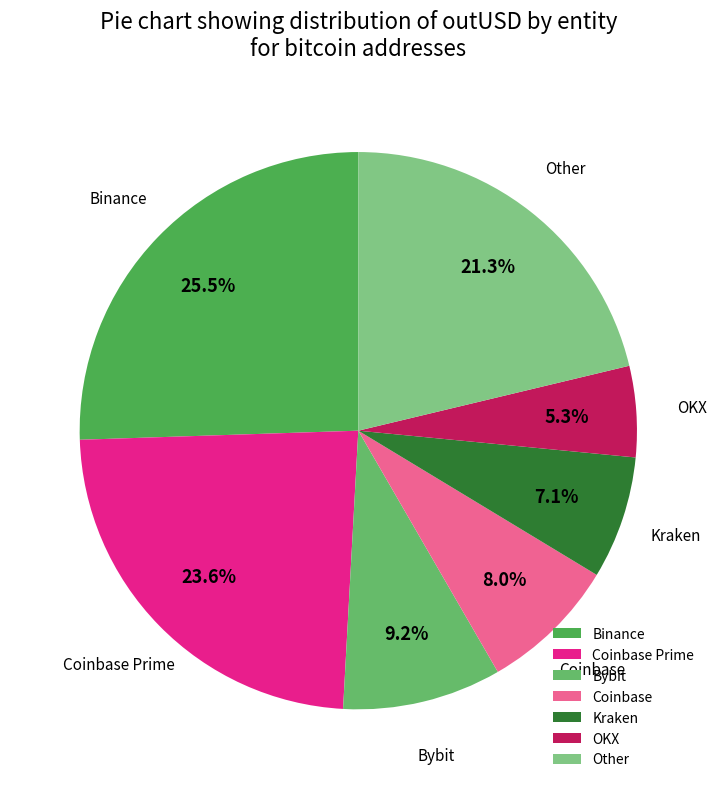

Does any single category account for the majority?

No